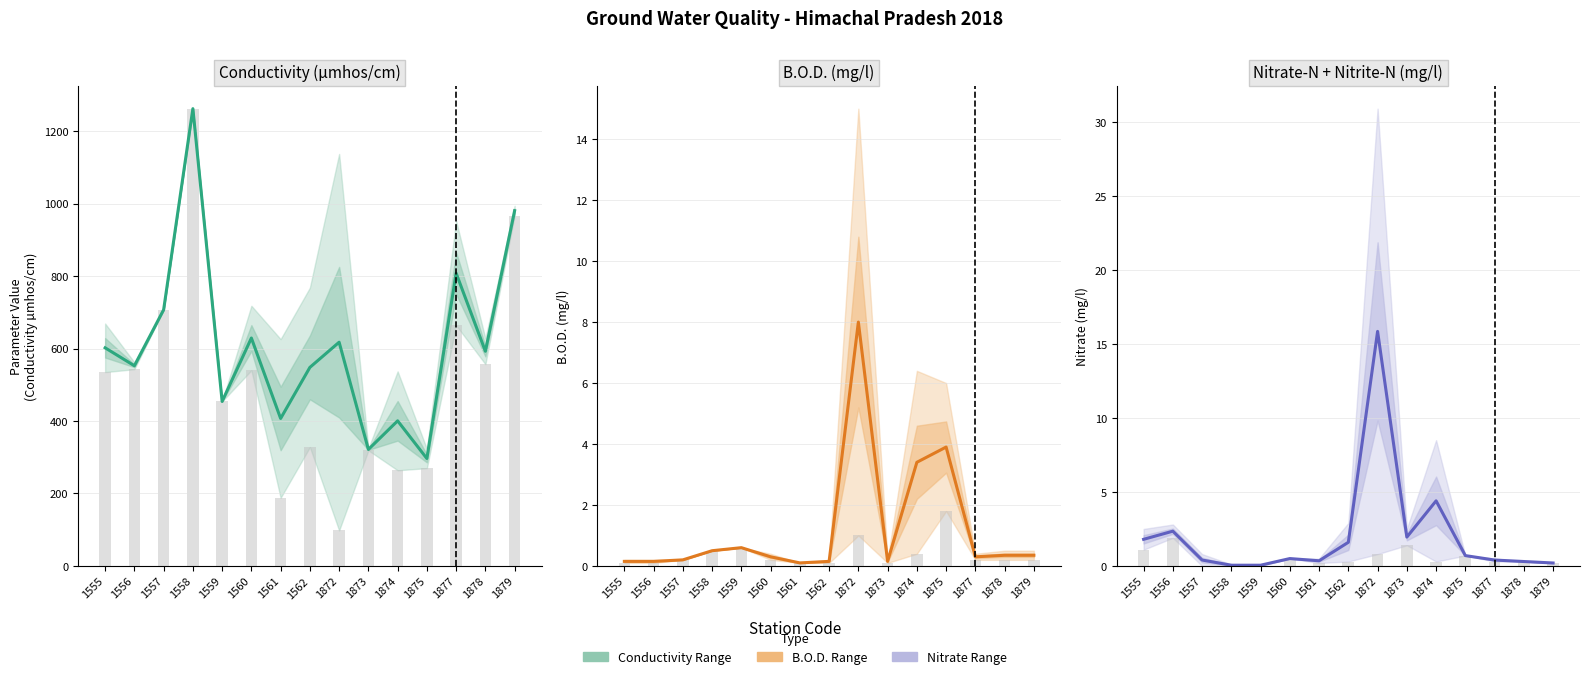

What is the highest value of the Forecast series?

15.8